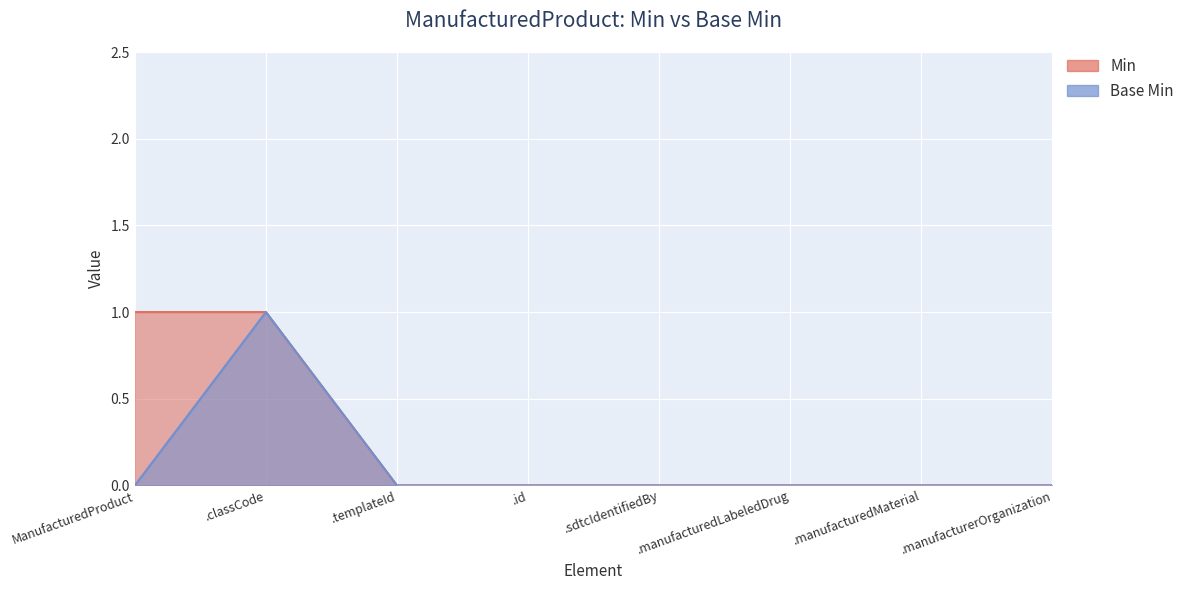

At which label is Min closest to 0?

.templateId